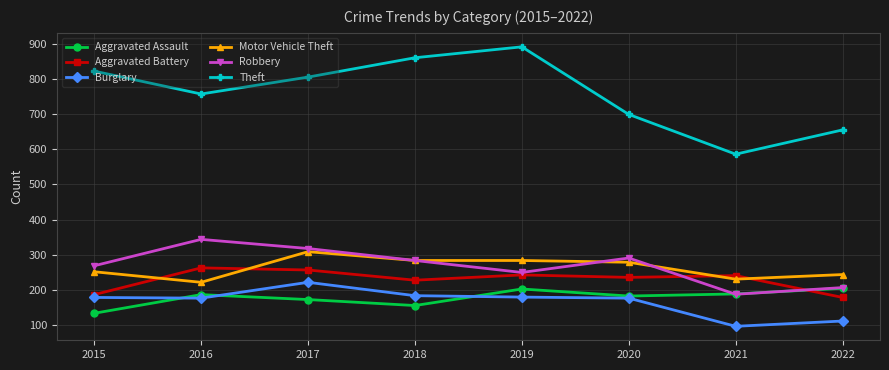

Which series has the largest total across all categories?

Theft